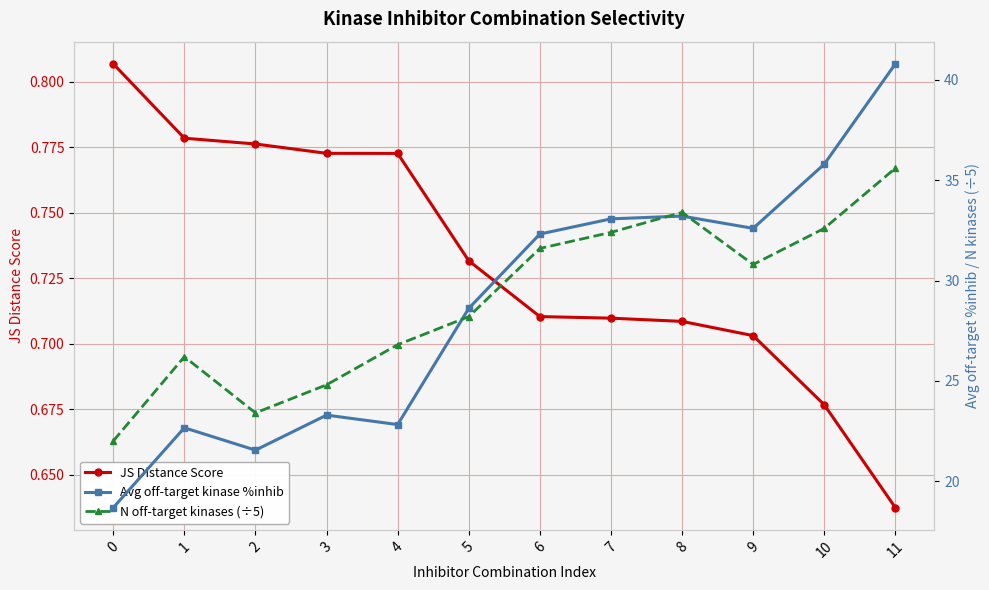

How many interior local valleys does the Avg off-target kinase %inhib series have?

3